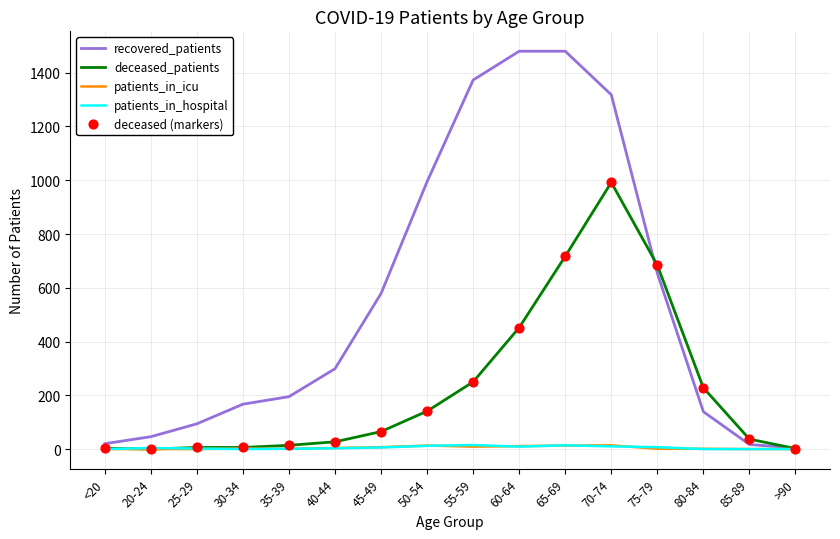

Which series has the largest total across all categories?

recovered_patients